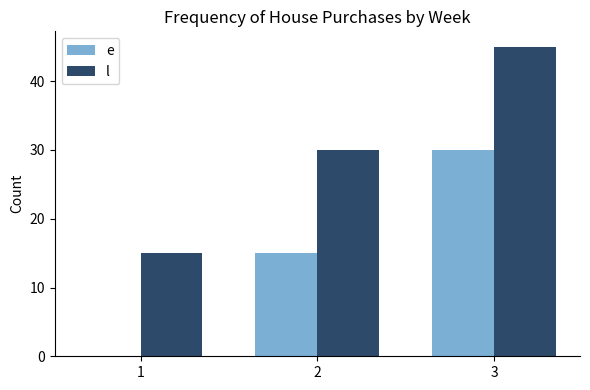

What are all the series names shown in the legend?

e, l